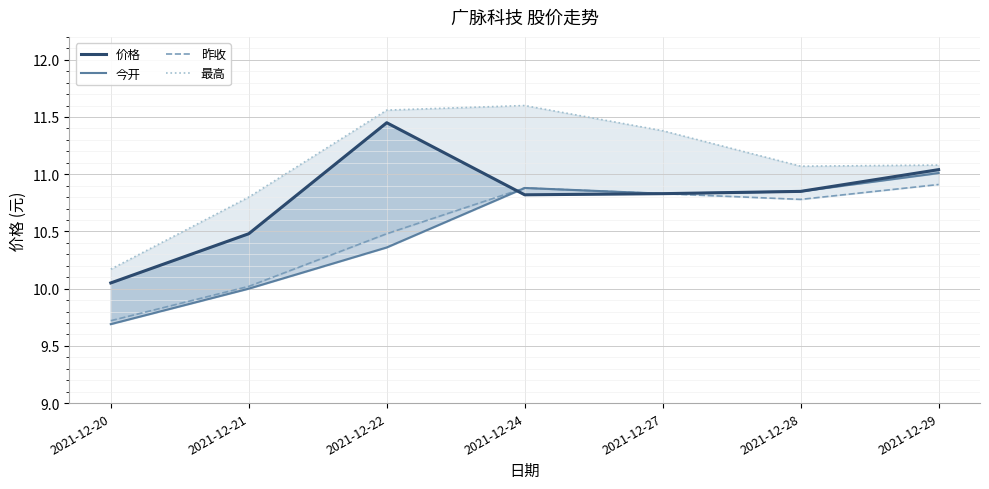

Which series has the largest total across all categories?

最高